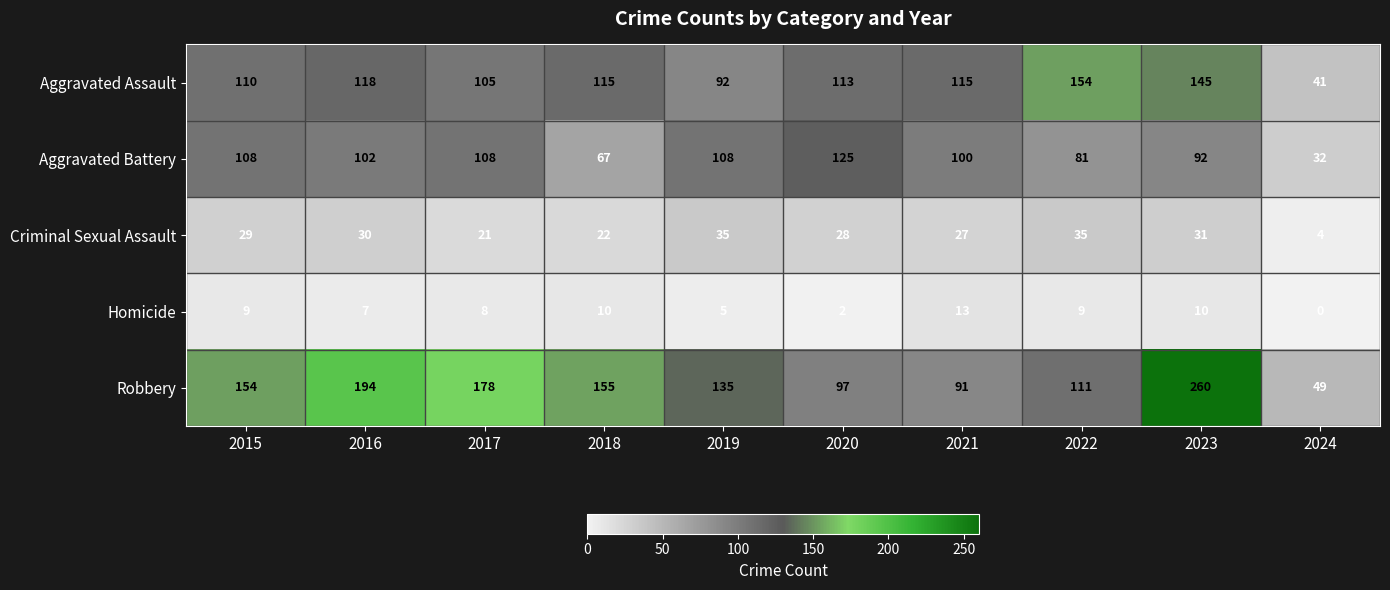

True or false: Criminal Sexual Assault has a value of 61 at 2022.

False